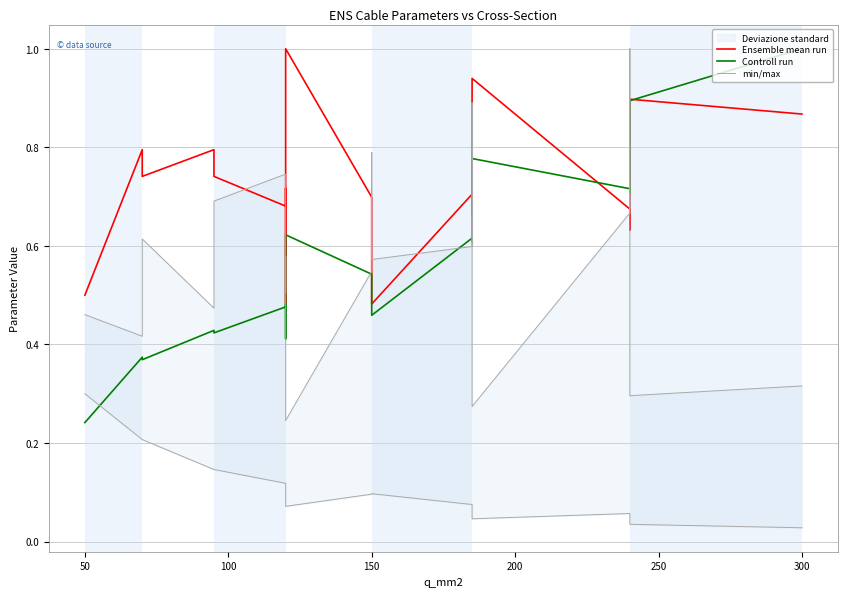

Which series has the largest total across all categories?

Ensemble mean run